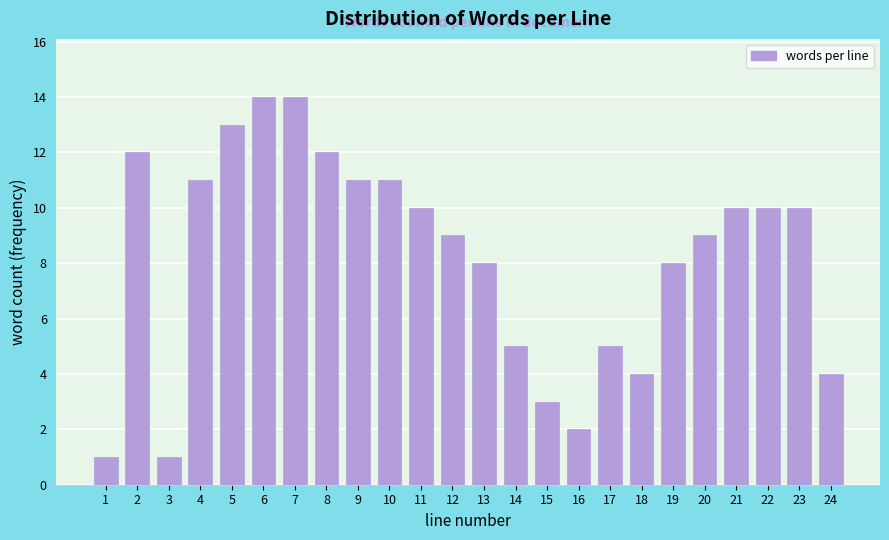

Reading left to right, extract all data points from this chart.

1	12	1	11	13	14	14	12	11	11	10	9	8	5	3	2	5	4	8	9	10	10	10	4